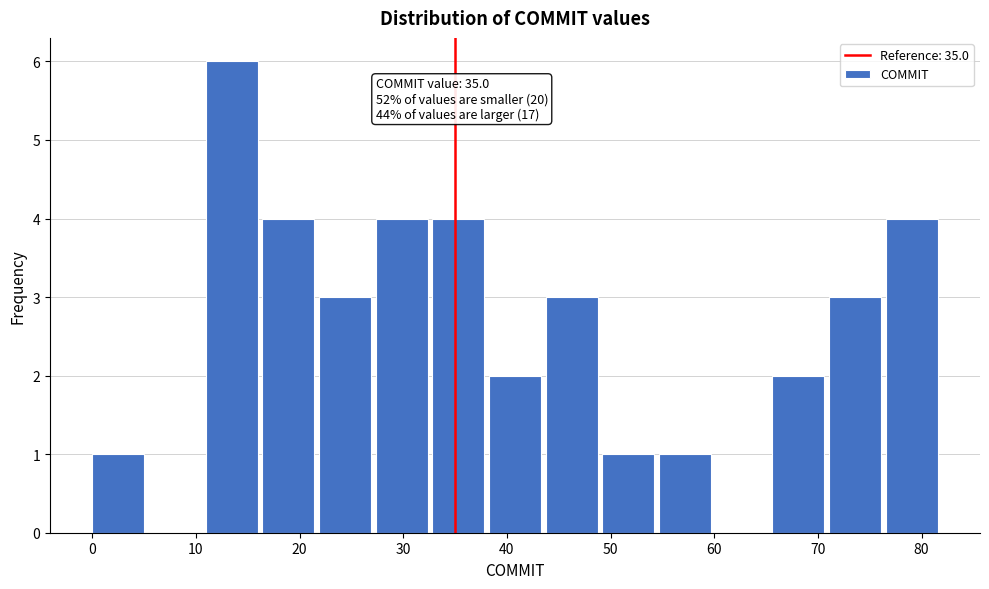

Which range on the x-axis has the tallest bar?

11 to 16